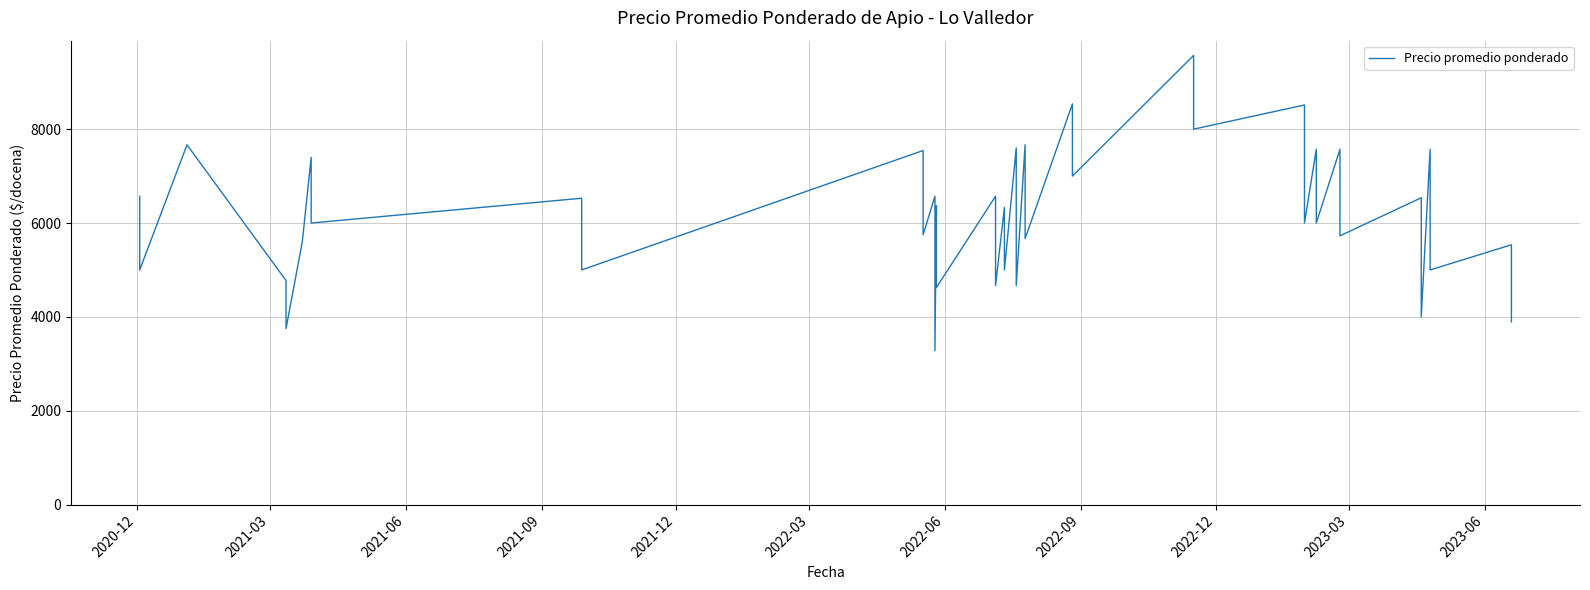

Reading right to left, list all the values displayed in this chart.

3895	5536	5000	7571	4000	6538	5727	7571	6000	7571	6000	8515	8000	9571	7000	8538	5667	7667	4667	7600	5000	6333	4667	6571	4625	6368	3277	6571	5750	7545	5000	6528	6000	7400	5600	3750	4774	7667	5000	6571